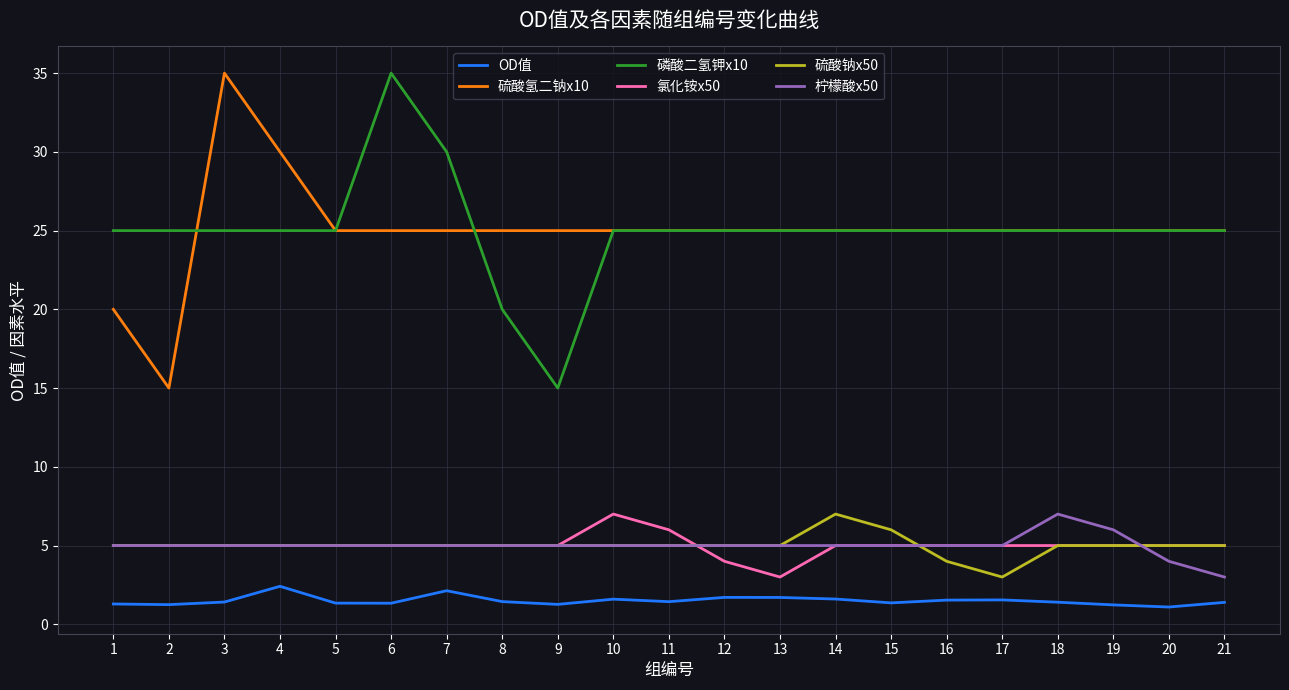

True or false: 硫酸氢二钠x10 and 柠檬酸x50 cross at least once.

False